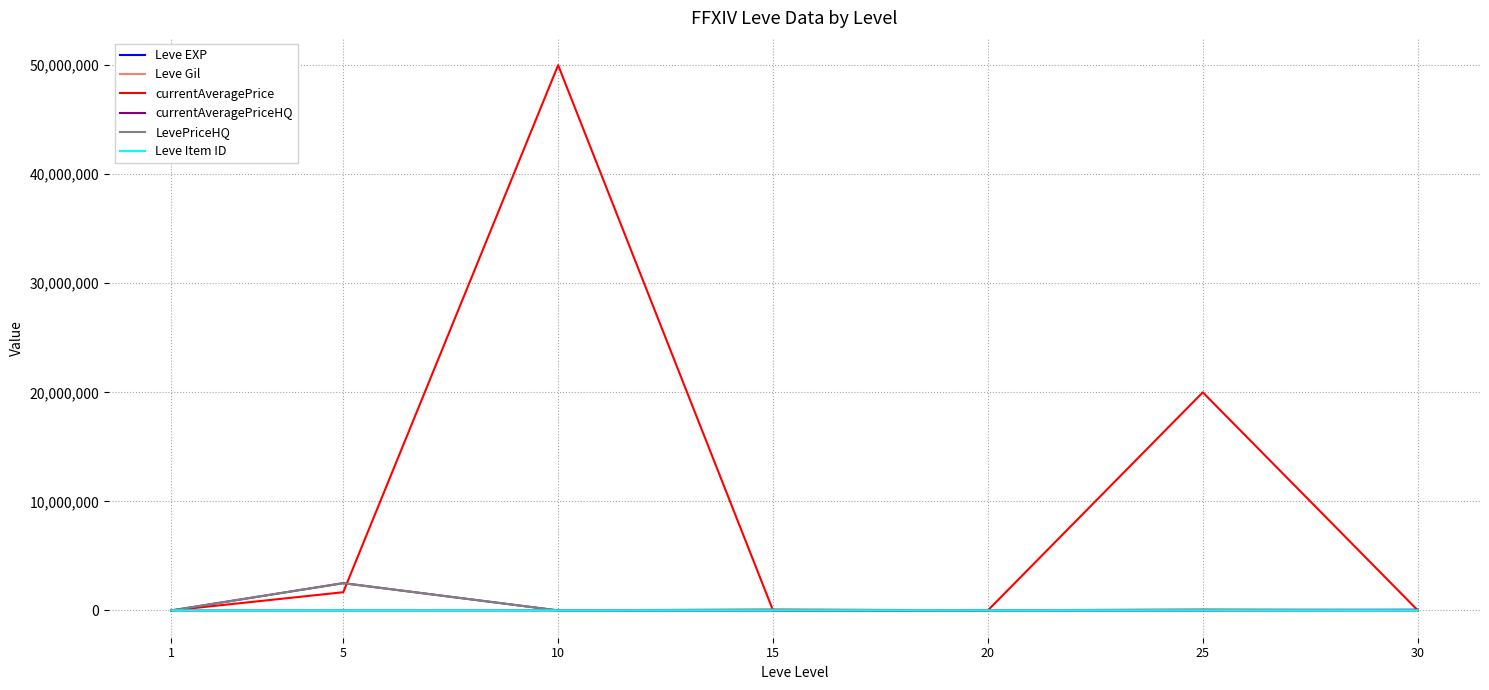

What is the greatest value displayed?

50000000.0